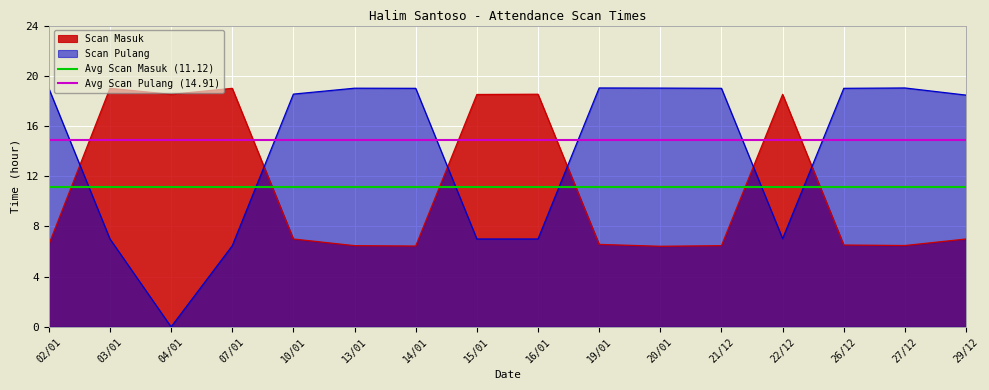

Which has a higher value, 03/01 or 02/01?

03/01